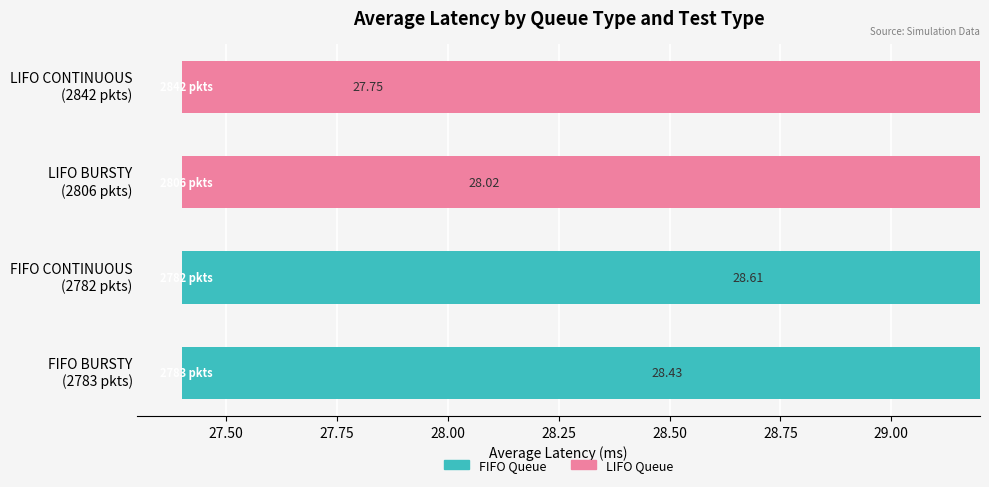

Which has a higher value, FIFO CONTINUOUS (2782 pkts) or FIFO BURSTY (2783 pkts)?

FIFO CONTINUOUS (2782 pkts)